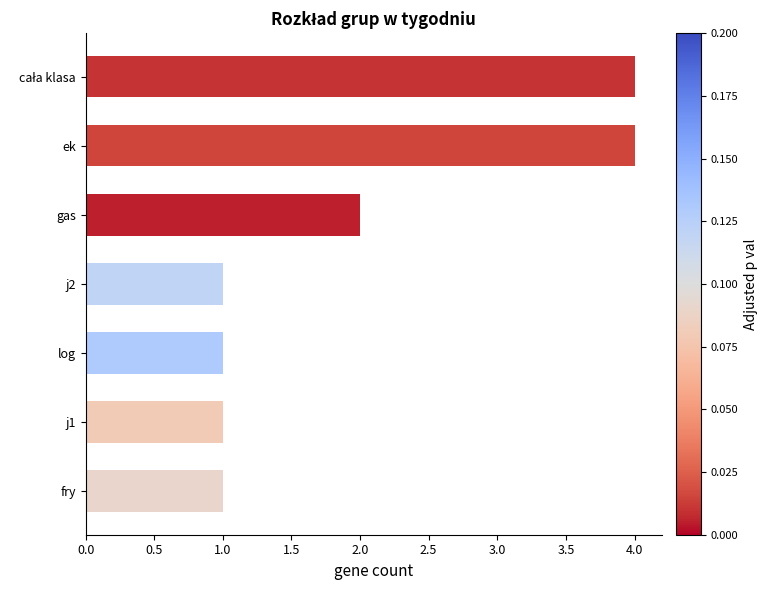

What is the ratio of the value at j2 to the value at fry?

1.0